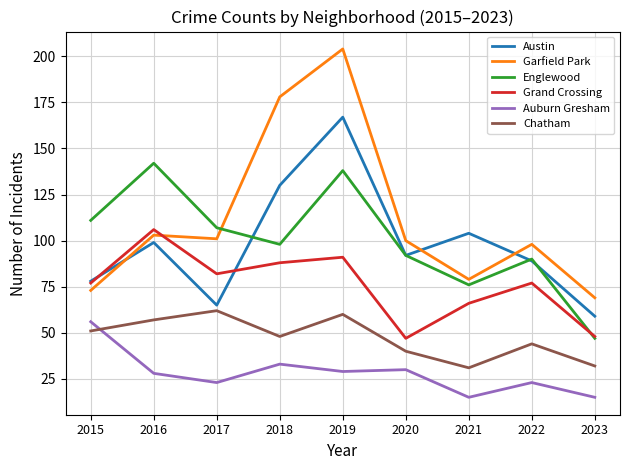

True or false: Grand Crossing has more than 0 points higher than both neighbors.

True